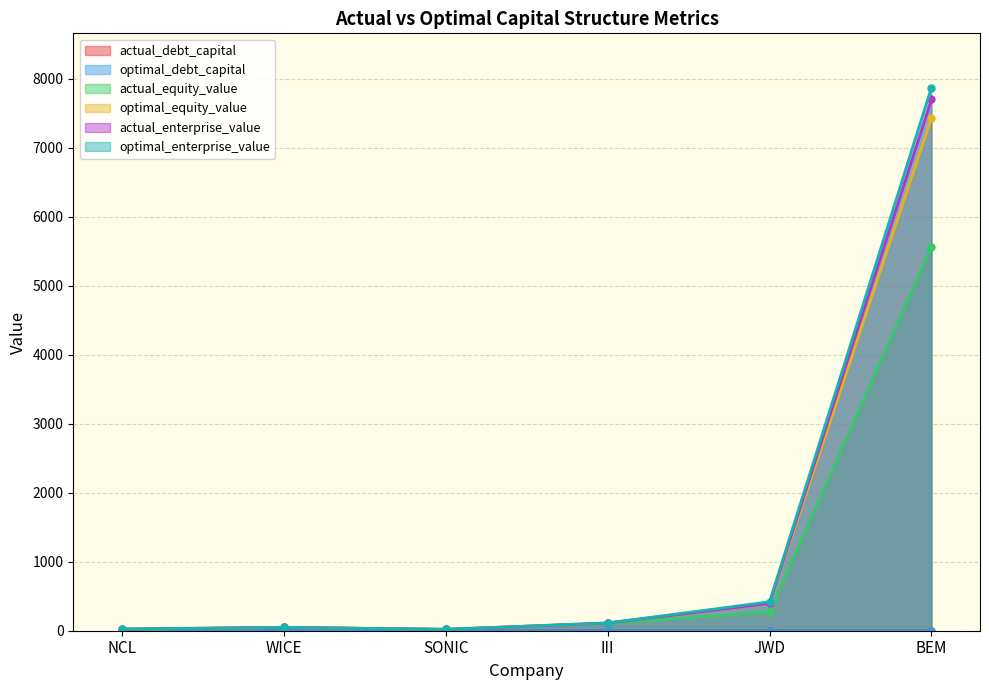

The value of optimal_debt_capital at JWD is 0.1. True or false?

True